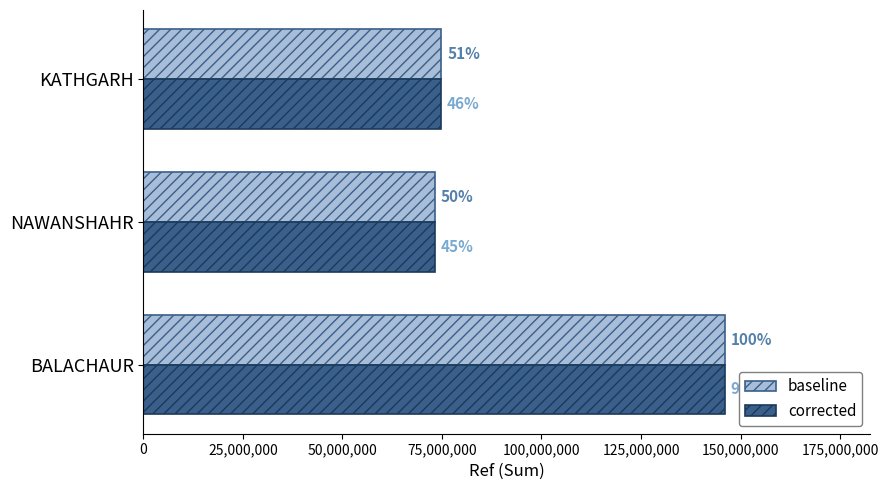

What are all the series names shown in the legend?

baseline, corrected